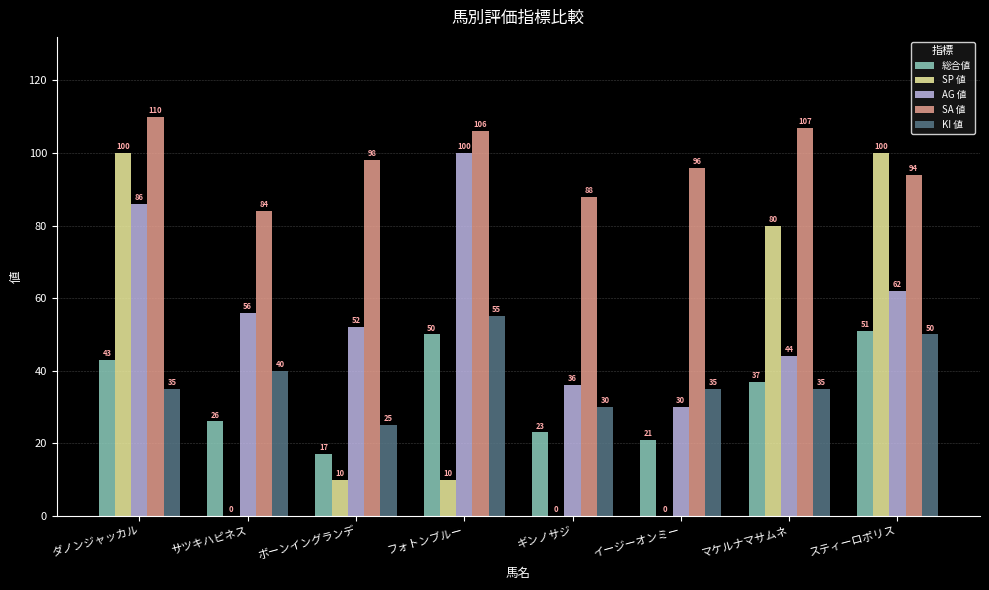

What is the highest value of the AG 値 series?

100